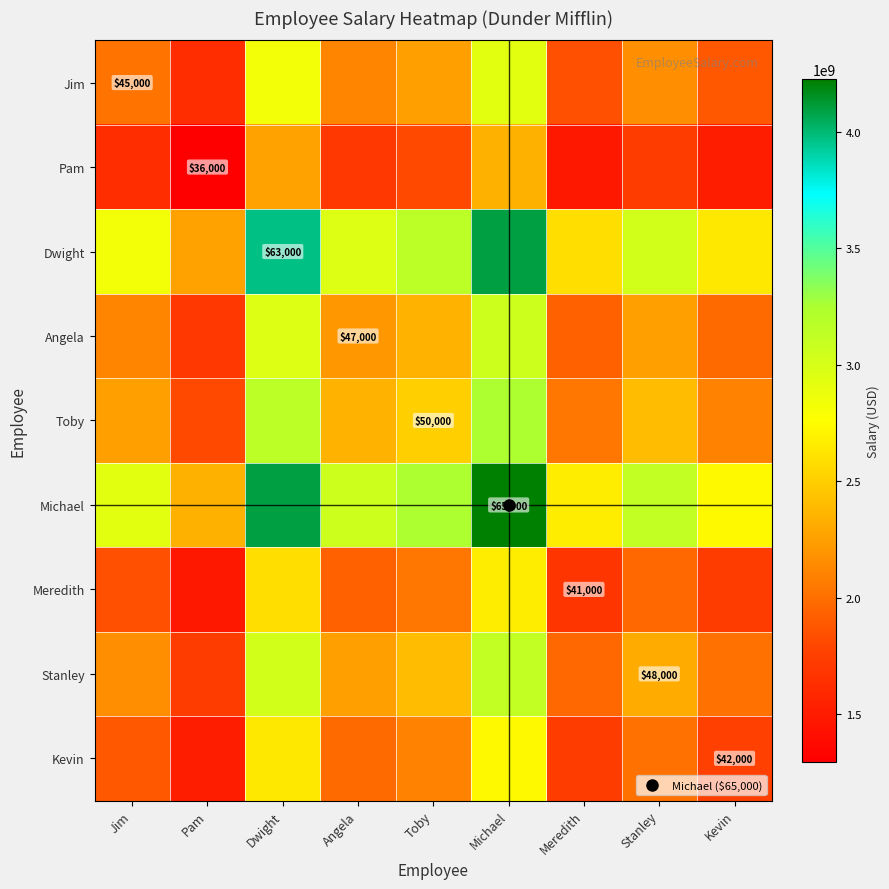

How many values in the Michael series exceed 3055000000?

4